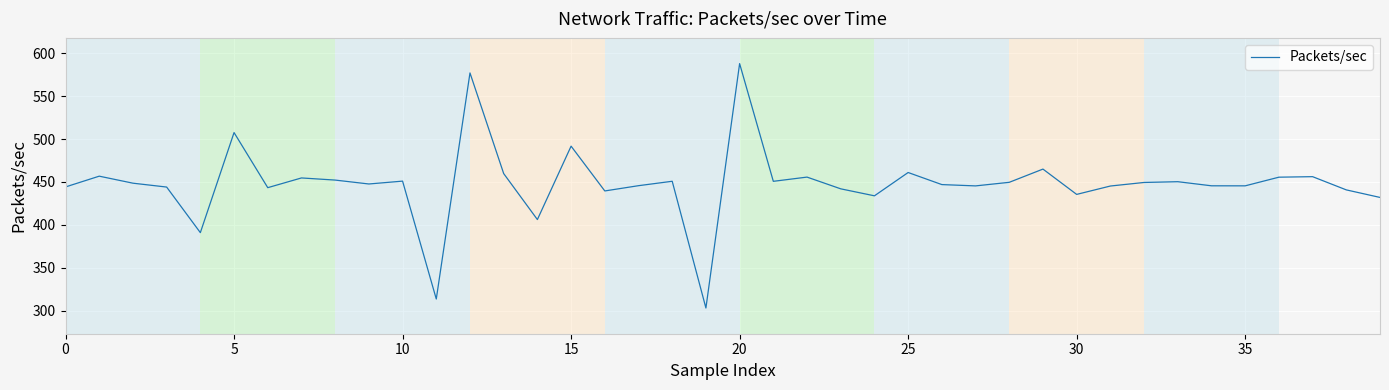

What is the difference between the second highest and second lowest values?

263.7